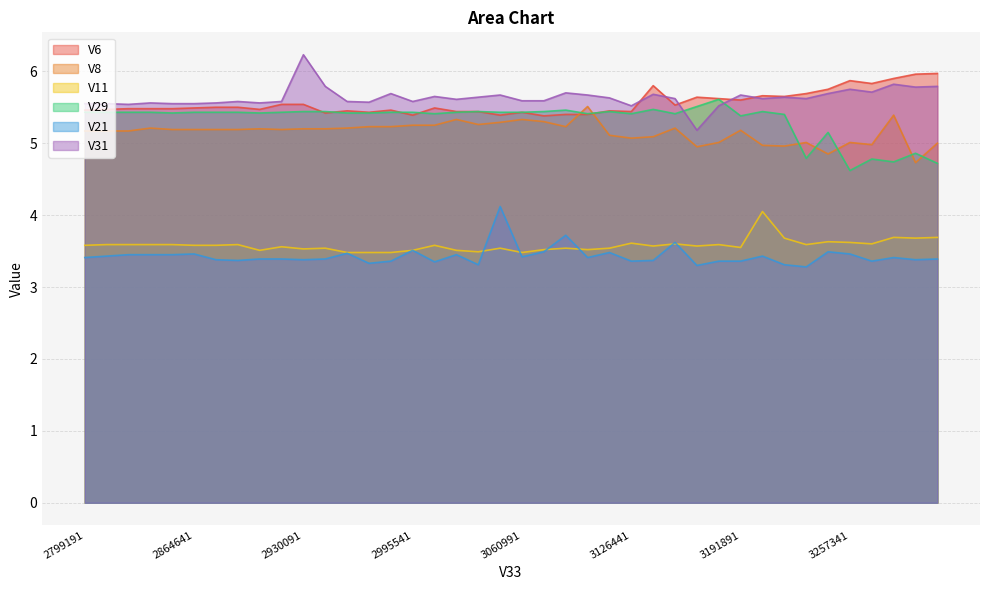

How many lines are shown in the chart?

6